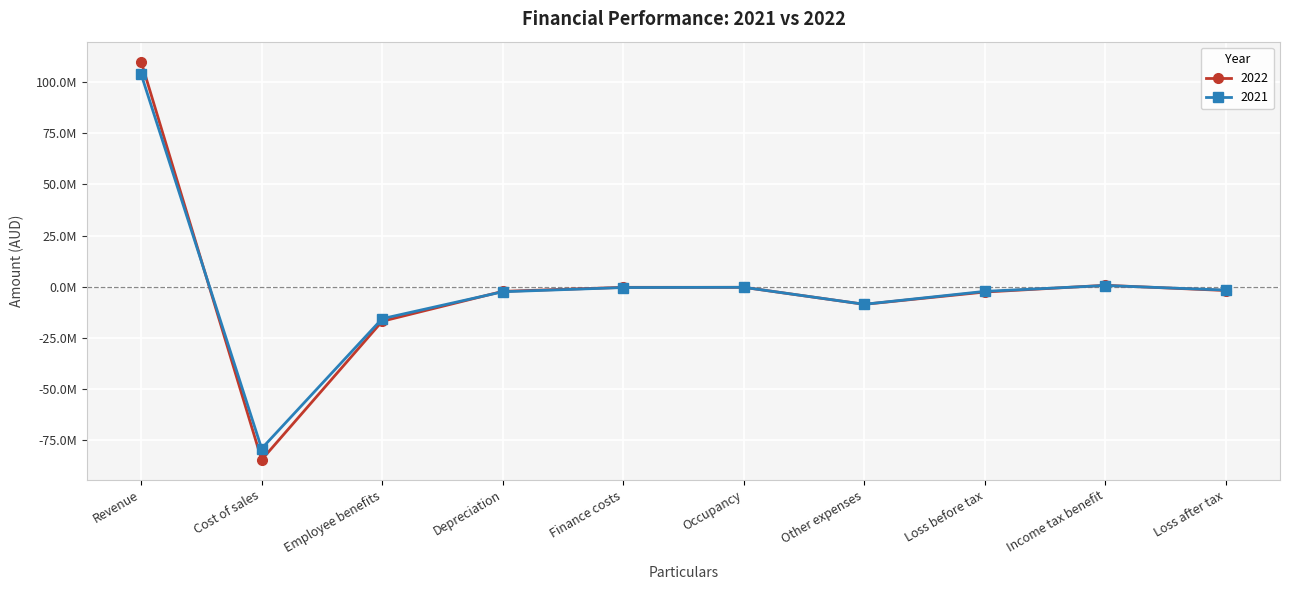

What are all the series names shown in the legend?

2022, 2021